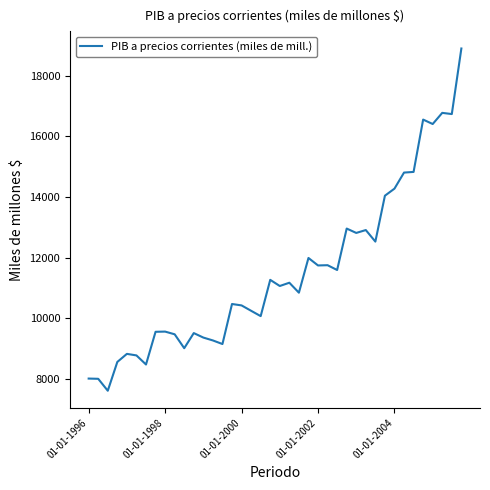

What is the smallest value displayed?

7606.8